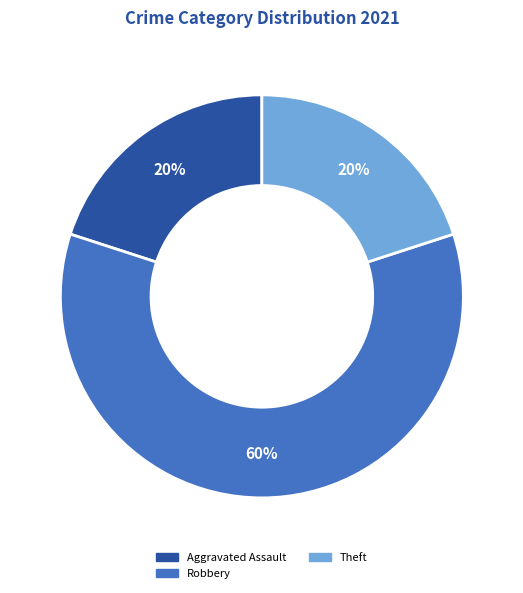

Is it true that Theft is 20% of the pie?

True